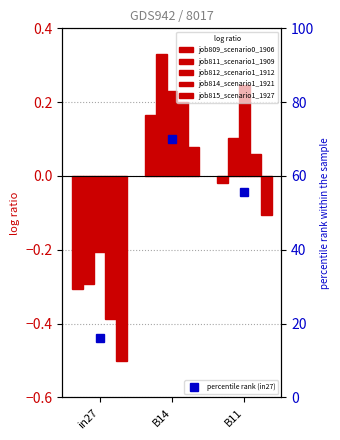

At which label does job815_scenario1_1927 first exceed 0?

B14